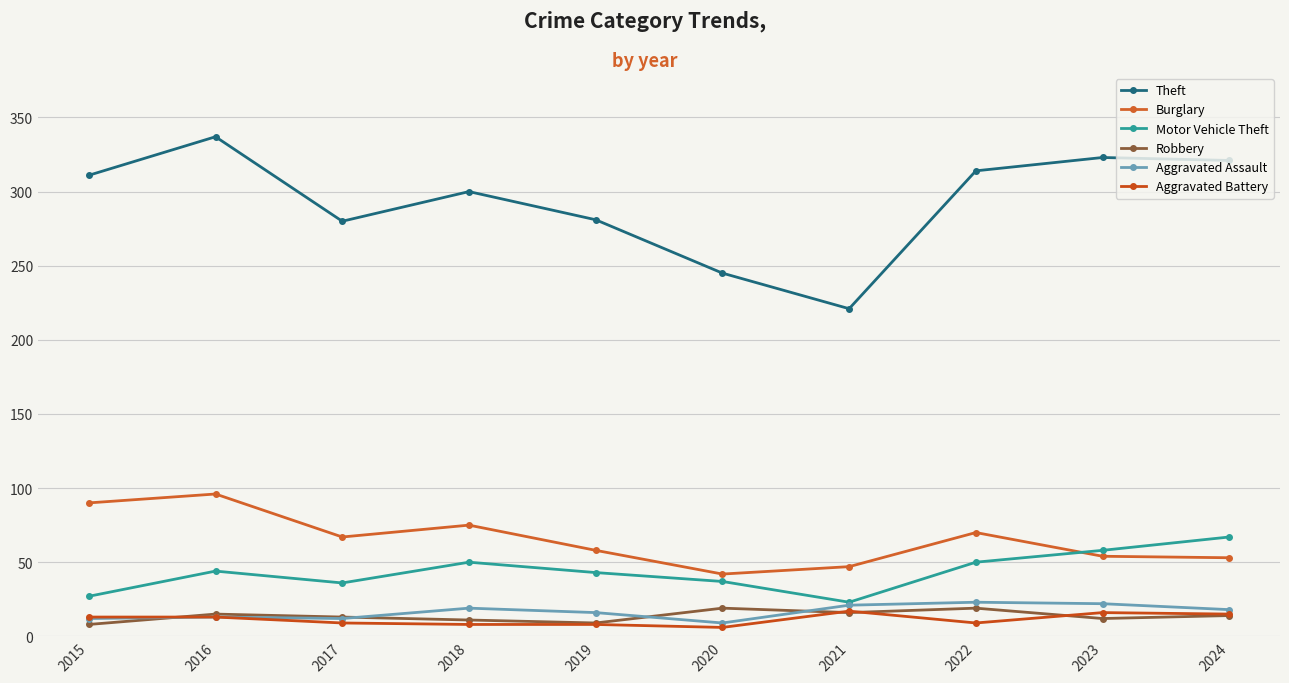

How many interior local peaks does the Aggravated Battery series have?

2